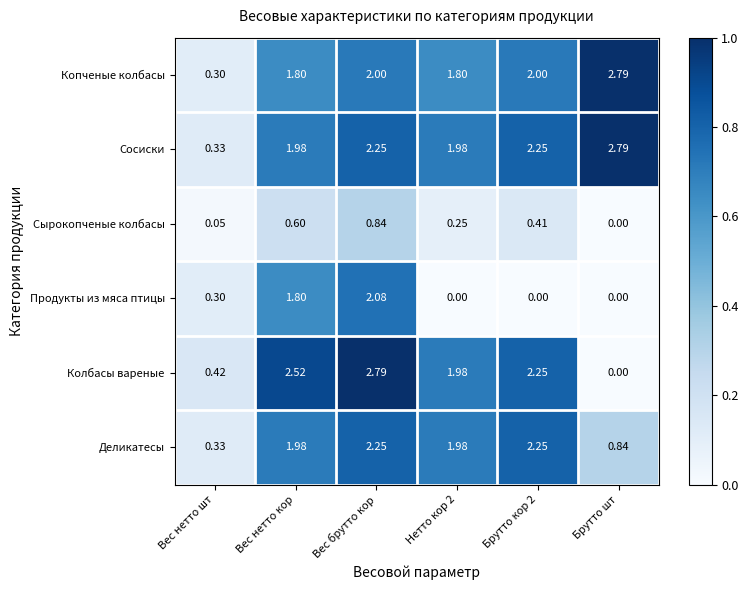

Which series has the widest spread of values?

Колбасы вареные